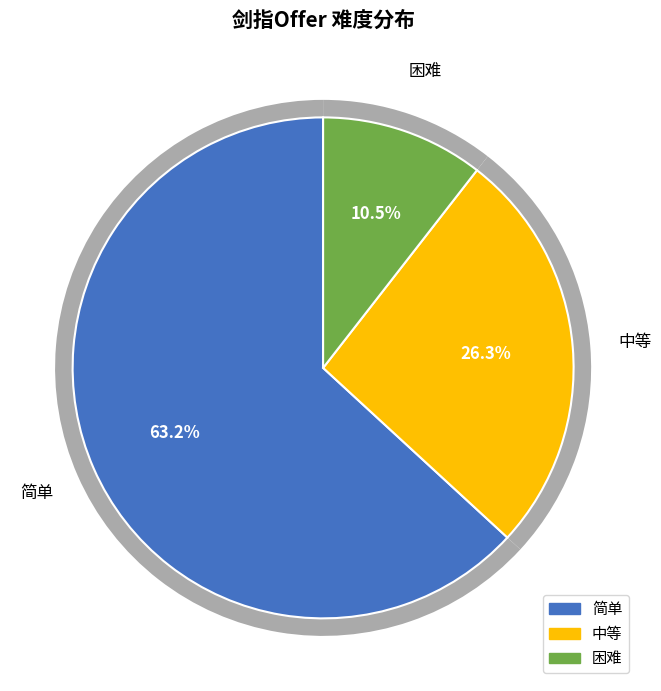

To the nearest percent, what is the average slice percentage?

33%